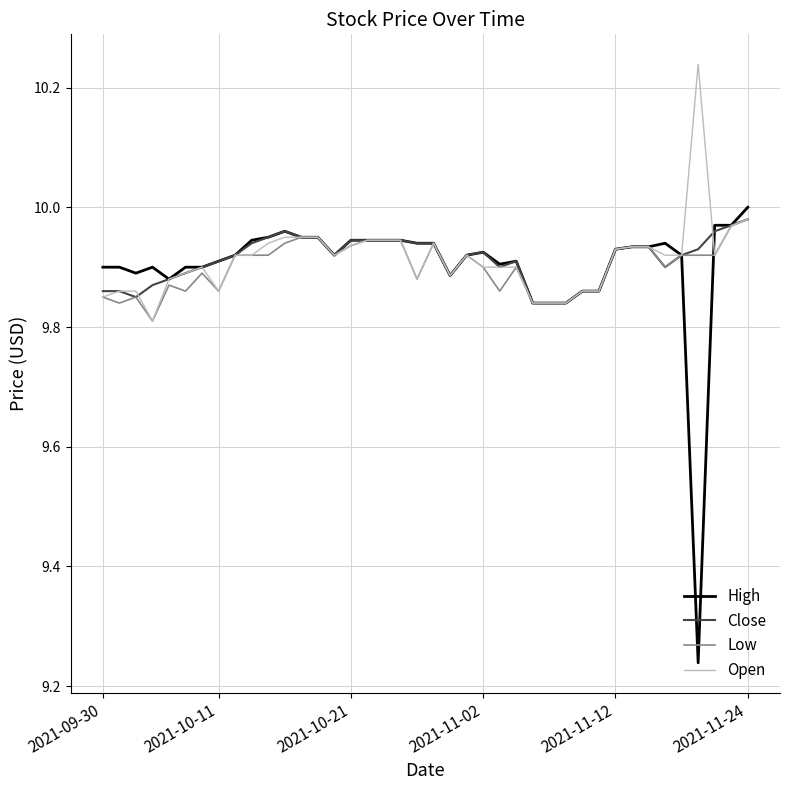

Which series has the largest range (max minus min)?

High